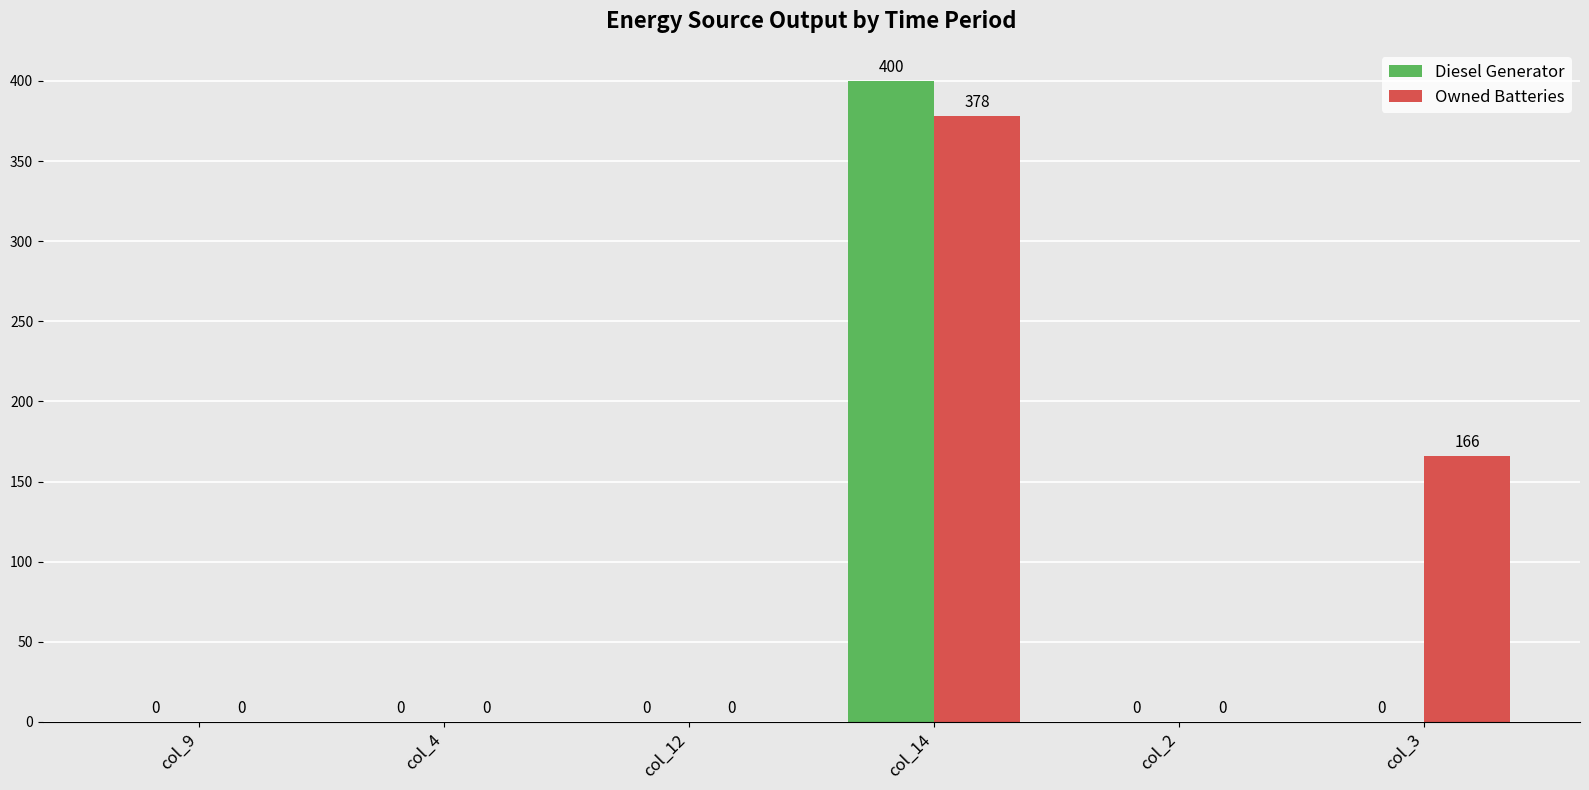

How many groups of bars are there?

6